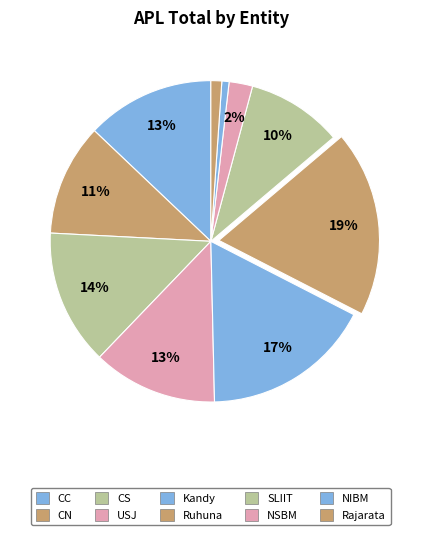

Count the number of slices in the pie.

10